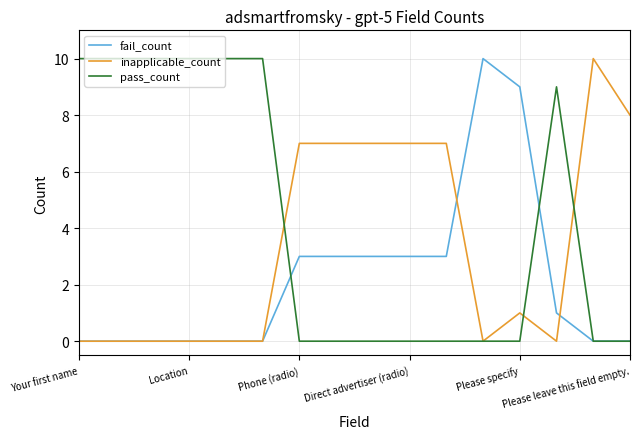

What is the average value of the inapplicable_count series?

3